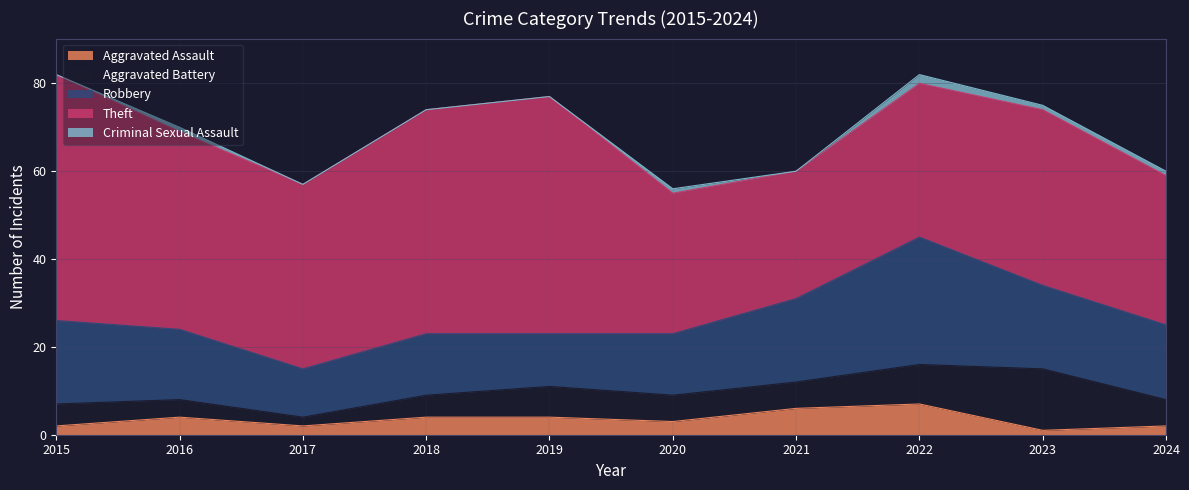

The Aggravated Assault series shows 6 at 2019. True or false?

False